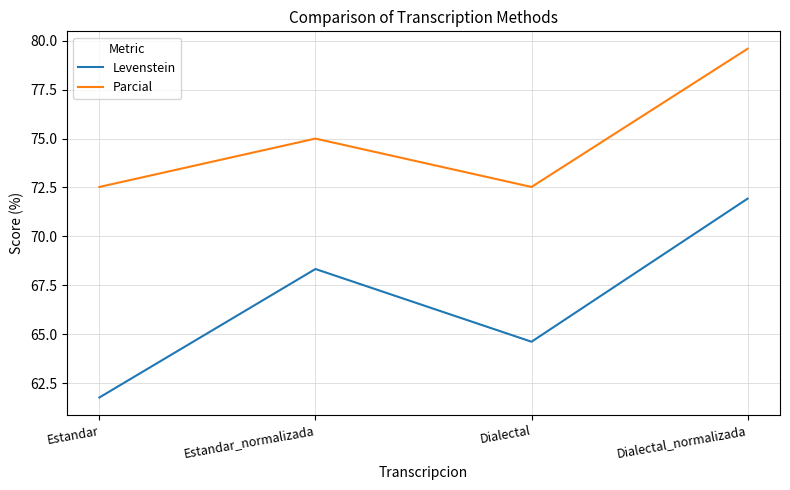

Reading right to left, transcribe all the data shown in this chart.

Levenstein: 71.9	64.6	68.3	61.8
Parcial: 79.6	72.5	75.0	72.5